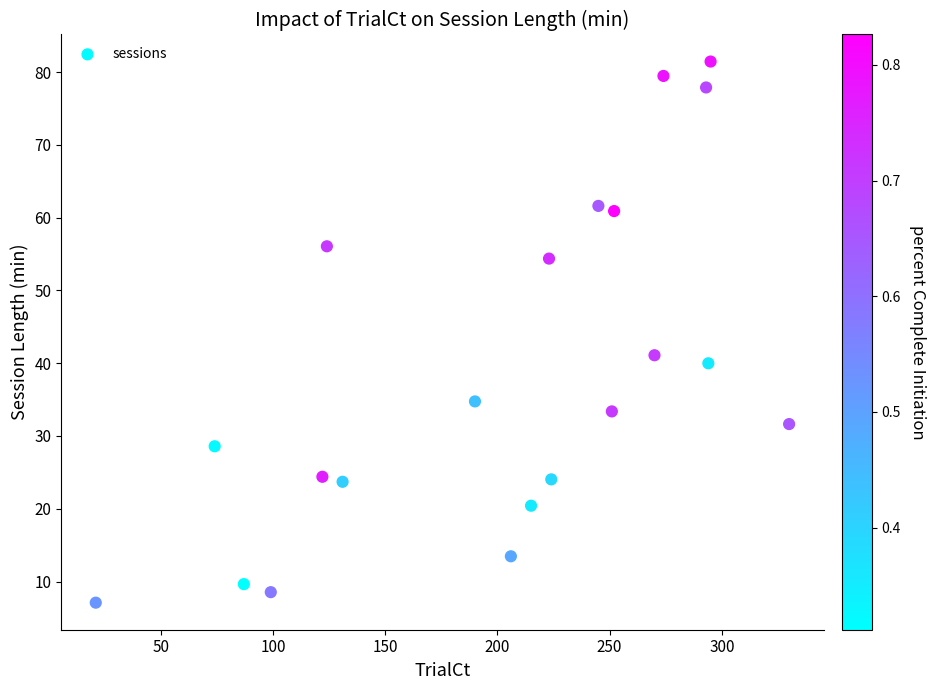

What is the range of Y values (max minus min)?

74.4